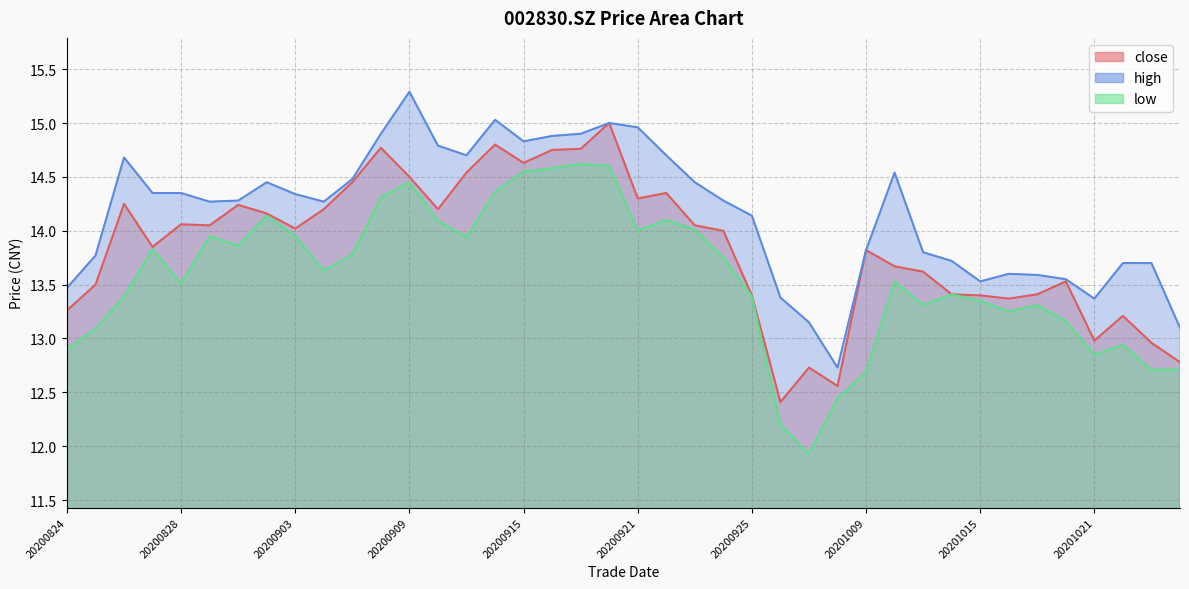

How many interior local peaks does the close series have?

11